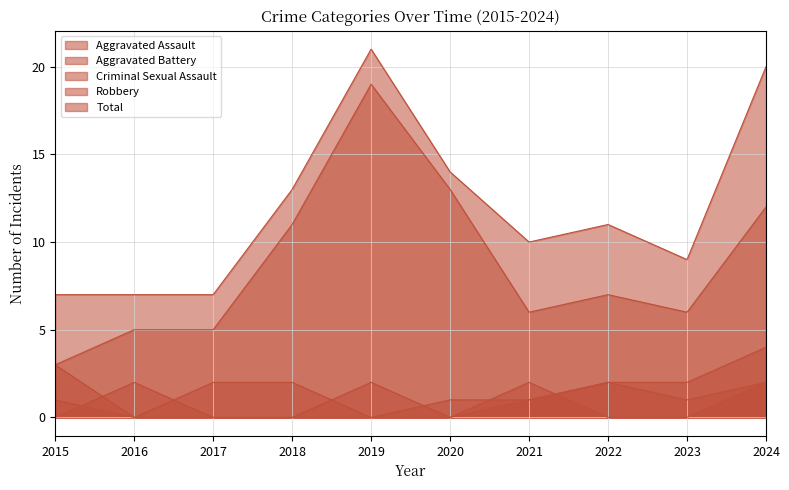

Reading left to right, what are all the values shown in this chart?

Aggravated Assault: 2015=0	2016=2	2017=0	2018=0	2019=2	2020=0	2021=1	2022=2	2023=1	2024=2
Aggravated Battery: 2015=3	2016=0	2017=2	2018=2	2019=0	2020=1	2021=1	2022=2	2023=2	2024=4
Criminal Sexual Assault: 2015=1	2016=0	2017=0	2018=0	2019=0	2020=0	2021=2	2022=0	2023=0	2024=2
Robbery: 2015=3	2016=5	2017=5	2018=11	2019=19	2020=13	2021=6	2022=7	2023=6	2024=12
Total: 2015=7	2016=7	2017=7	2018=13	2019=21	2020=14	2021=10	2022=11	2023=9	2024=20